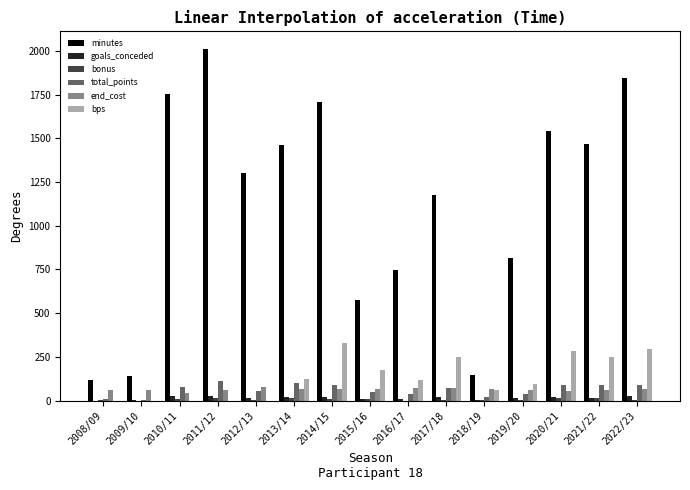

What is the average value of the bps series?

132